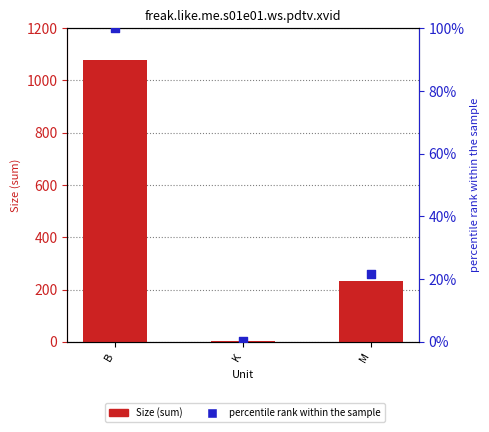

What are all the series names shown in the legend?

Size (sum), percentile rank within the sample